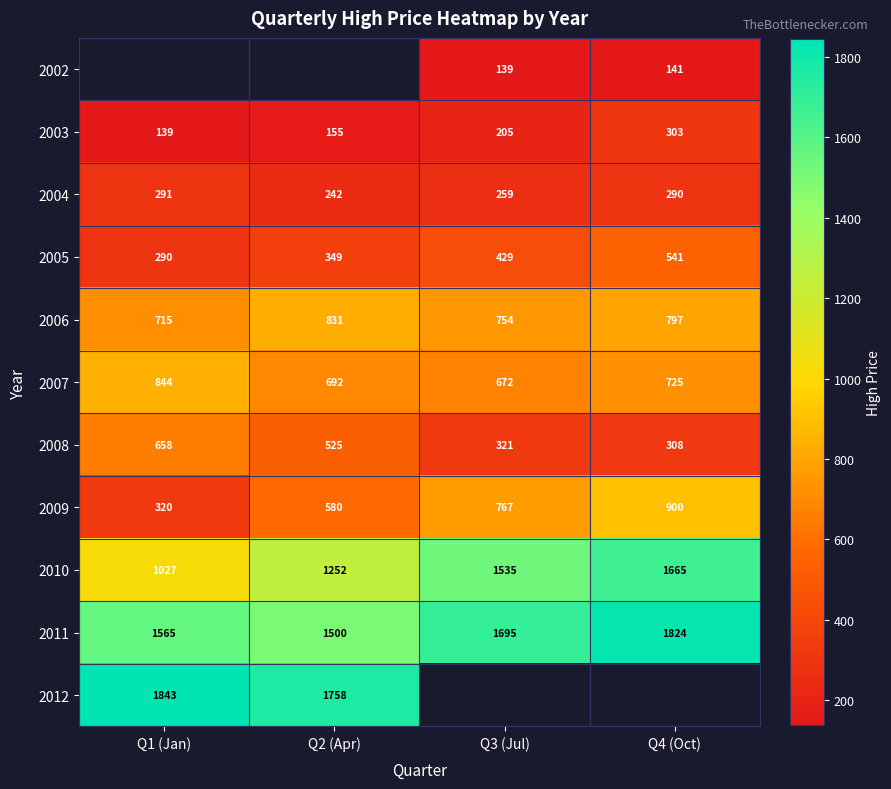

What is the minimum value shown in the chart?

138.6